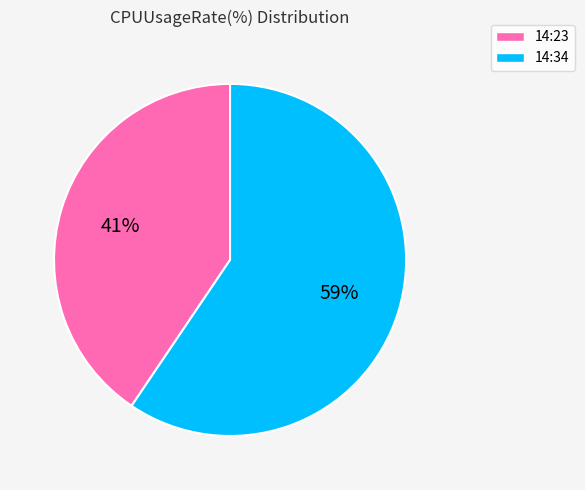

True or false: 14:34 accounts for 59% of the total.

True